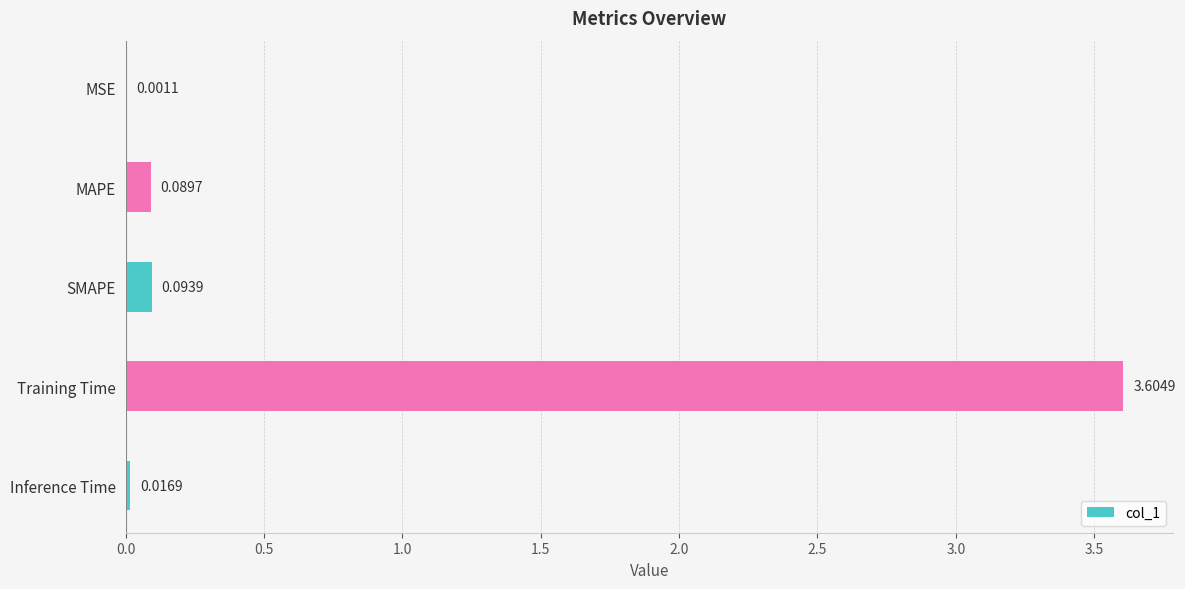

What is the sum of the values at Training Time and Inference Time?

3.6